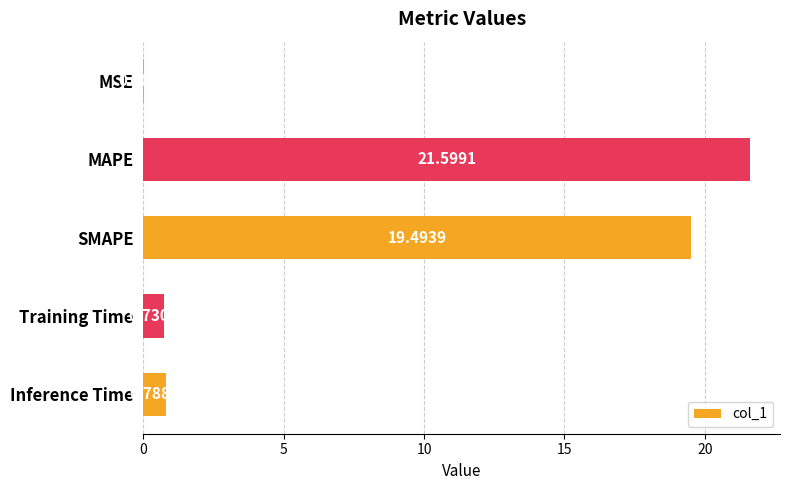

Where is the data nearest to the value 10?

Inference Time